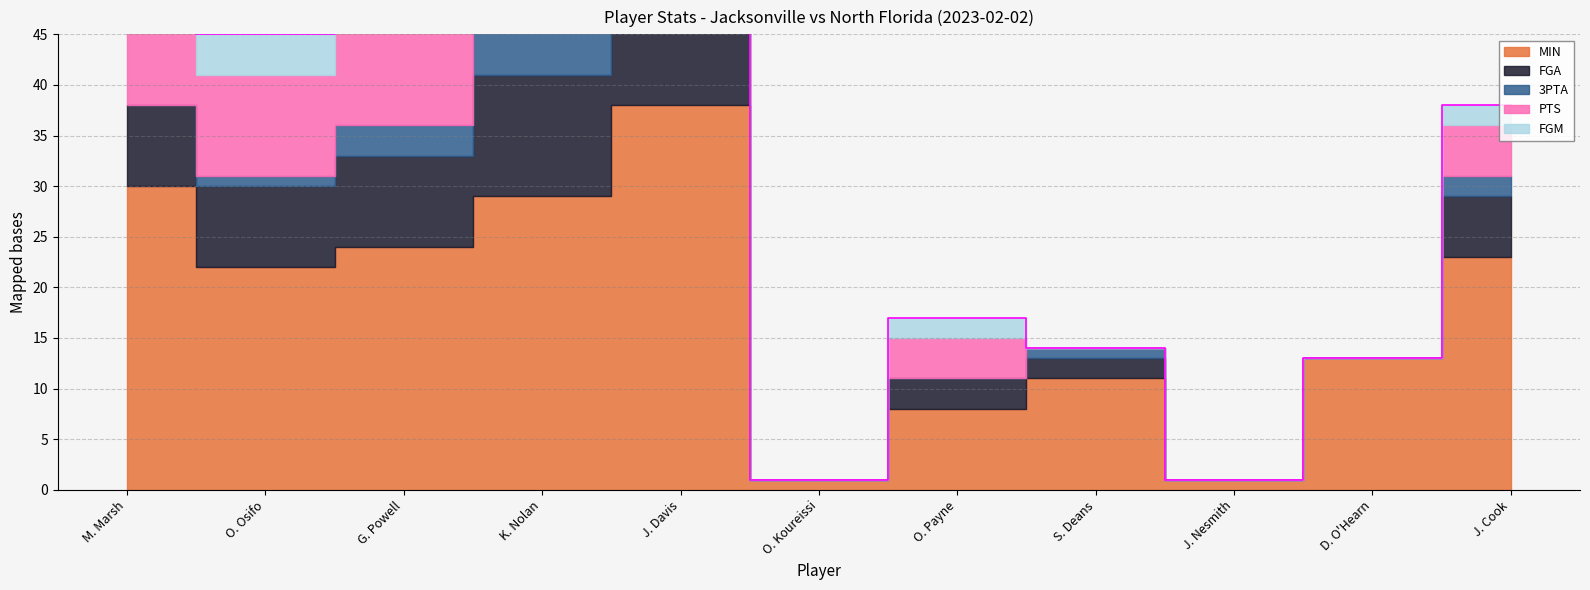

At how many categories does at least one series exceed 34?

1